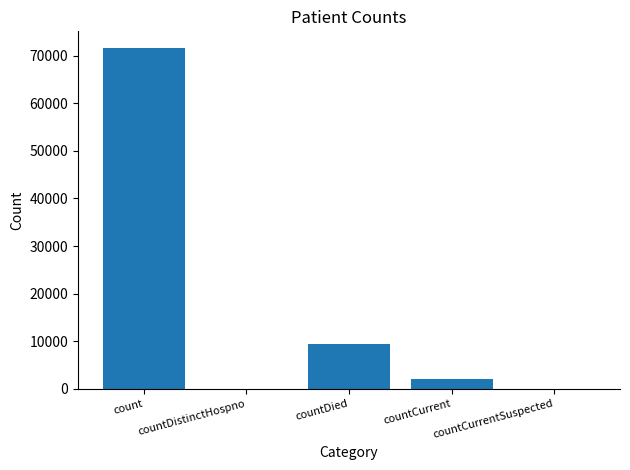

What is the greatest value displayed?

71532